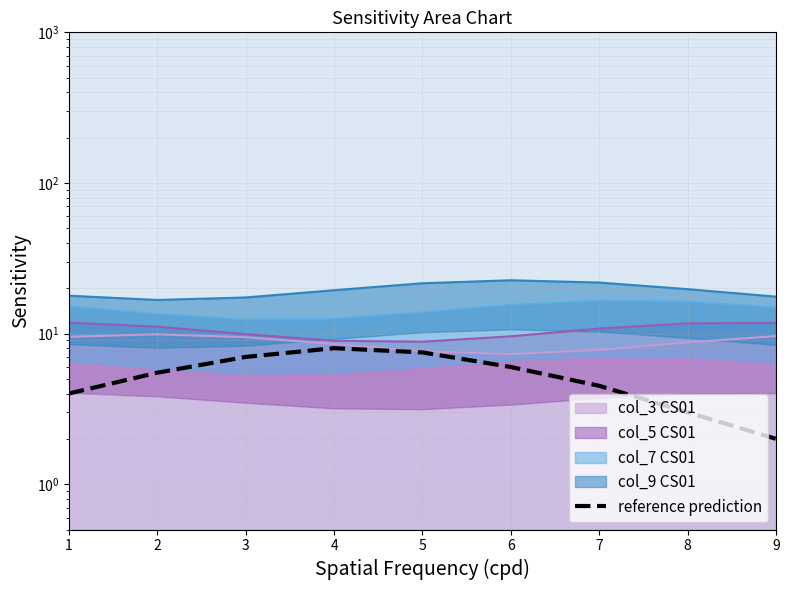

Count the number of values greater than 5.

5